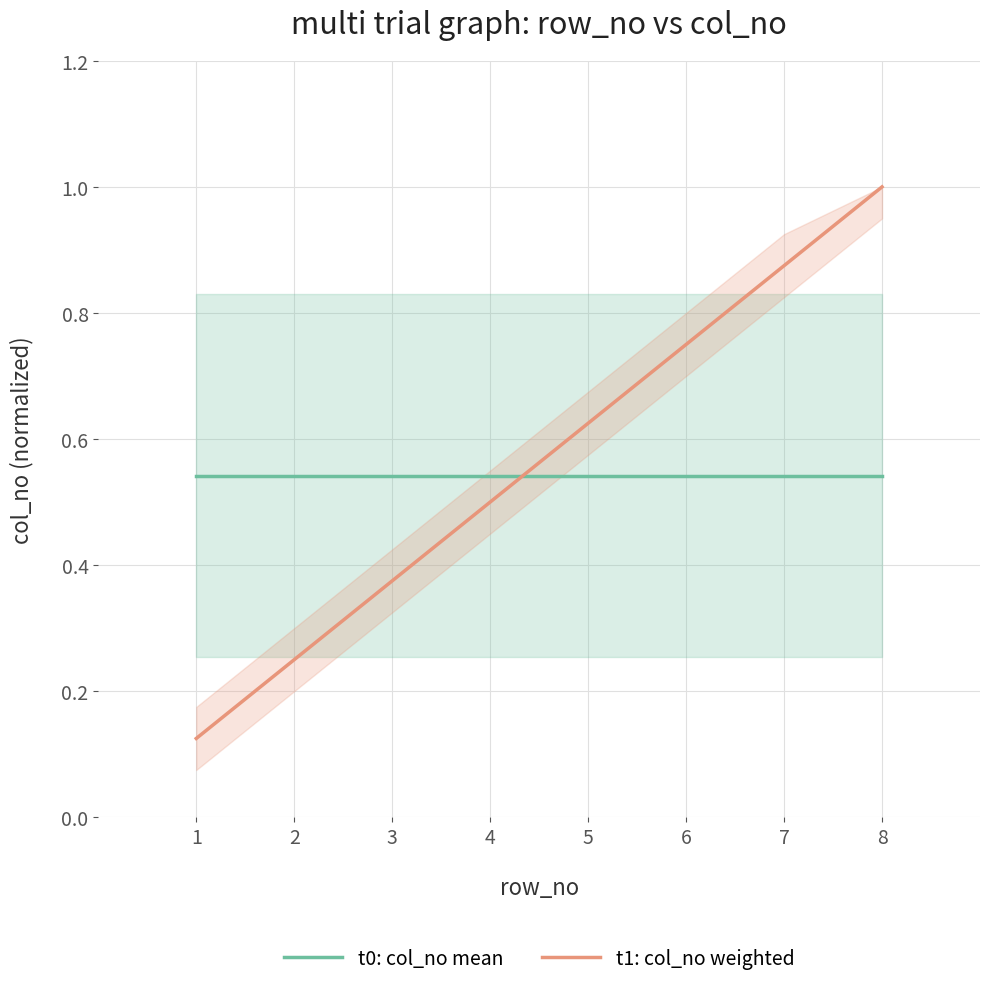

Read the t0: col_no mean value at 7.

0.5